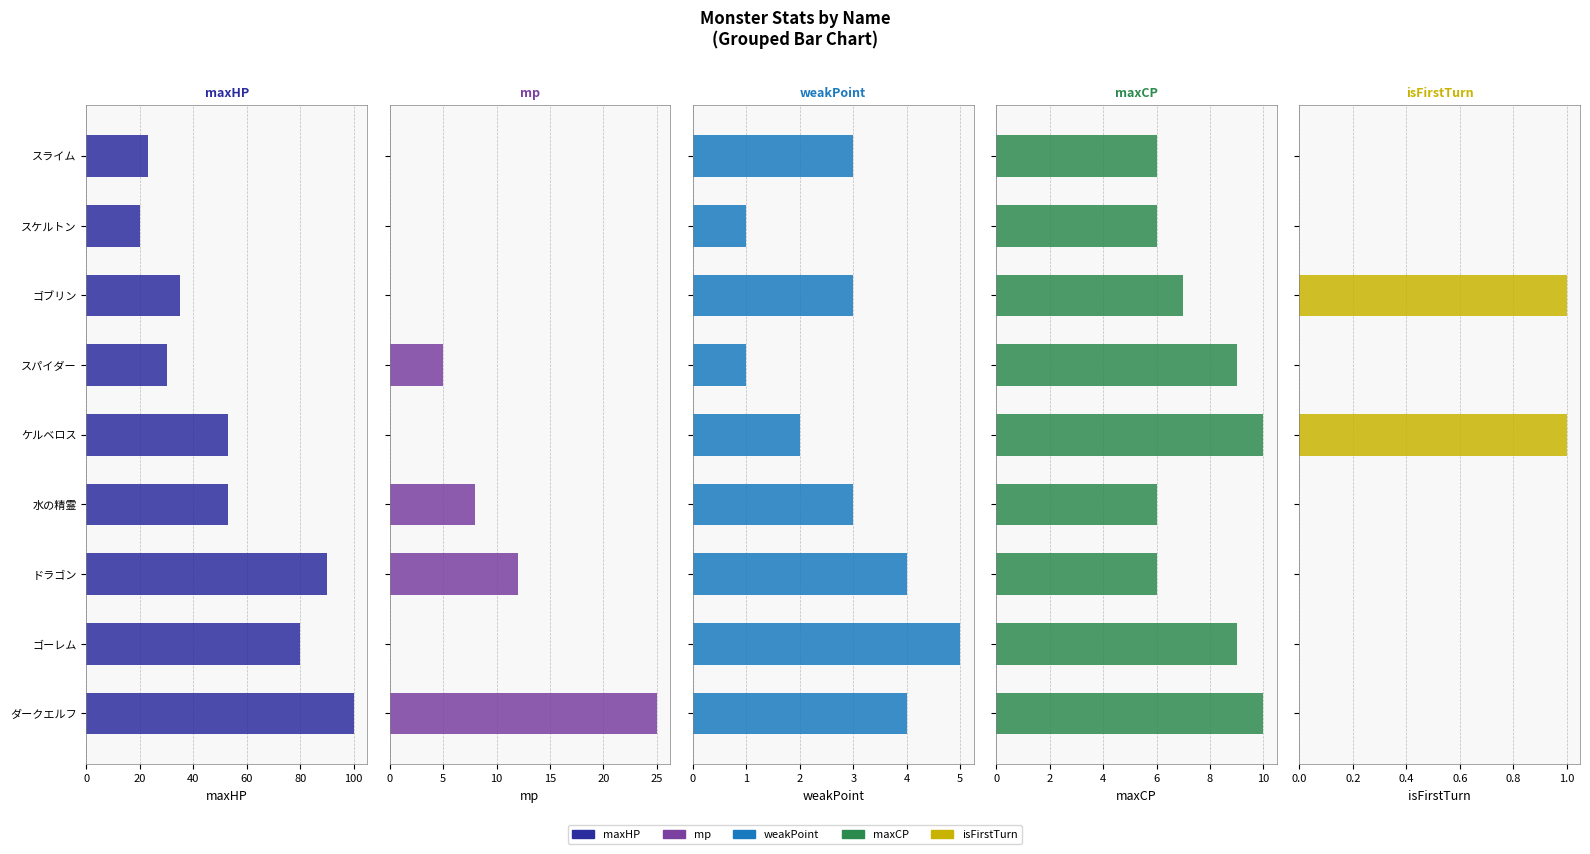

What is the maximum value shown in the chart?

100